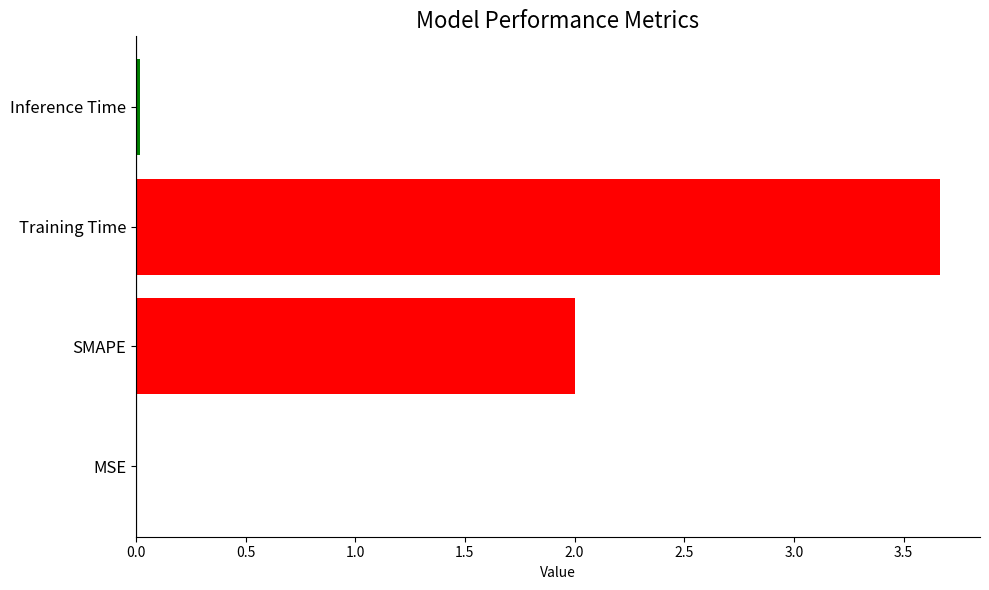

Which category has the highest value across all series?

Training Time